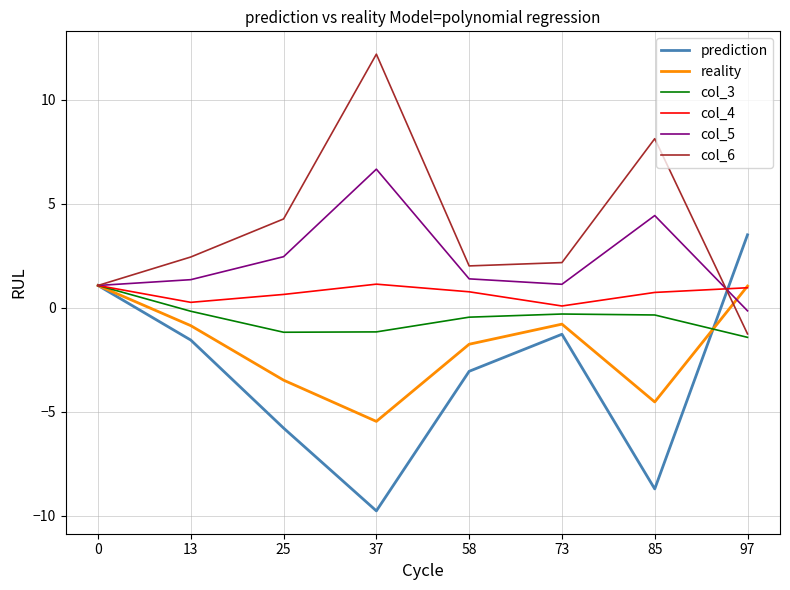

Which series has the largest total across all categories?

col_6